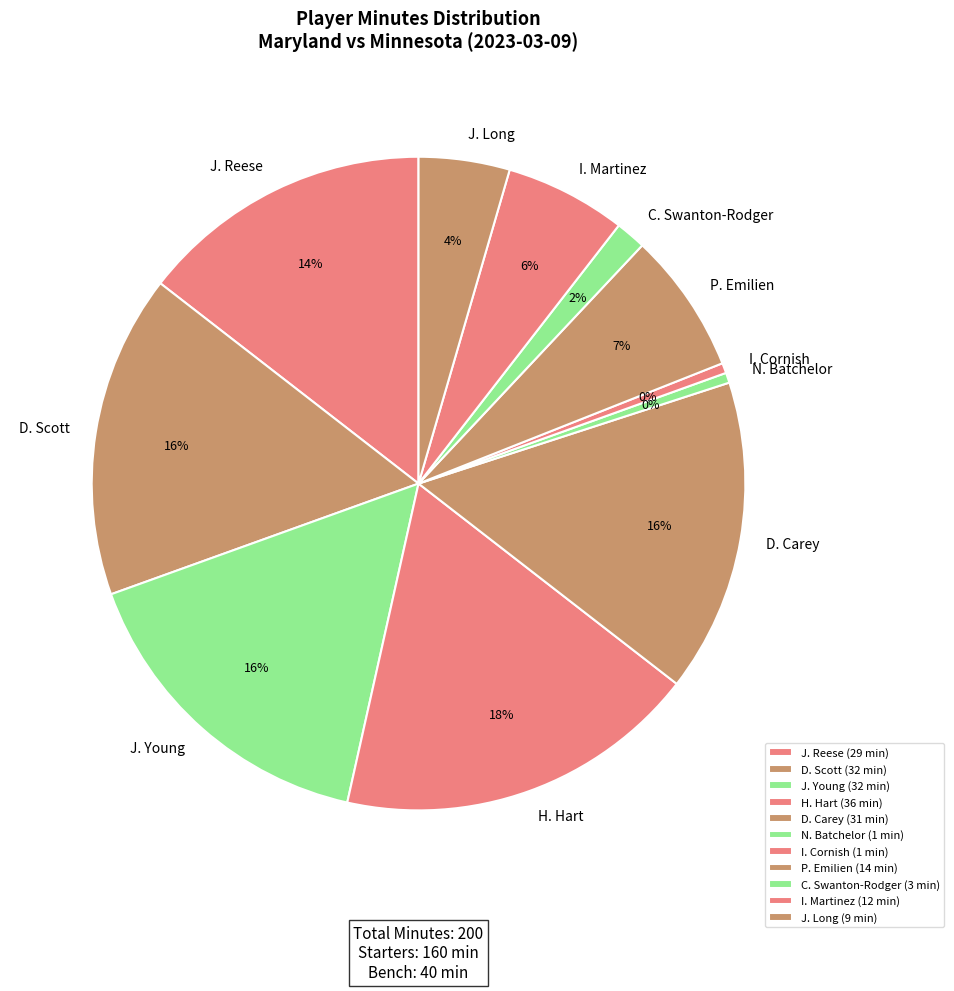

Which slice is the largest?

H. Hart